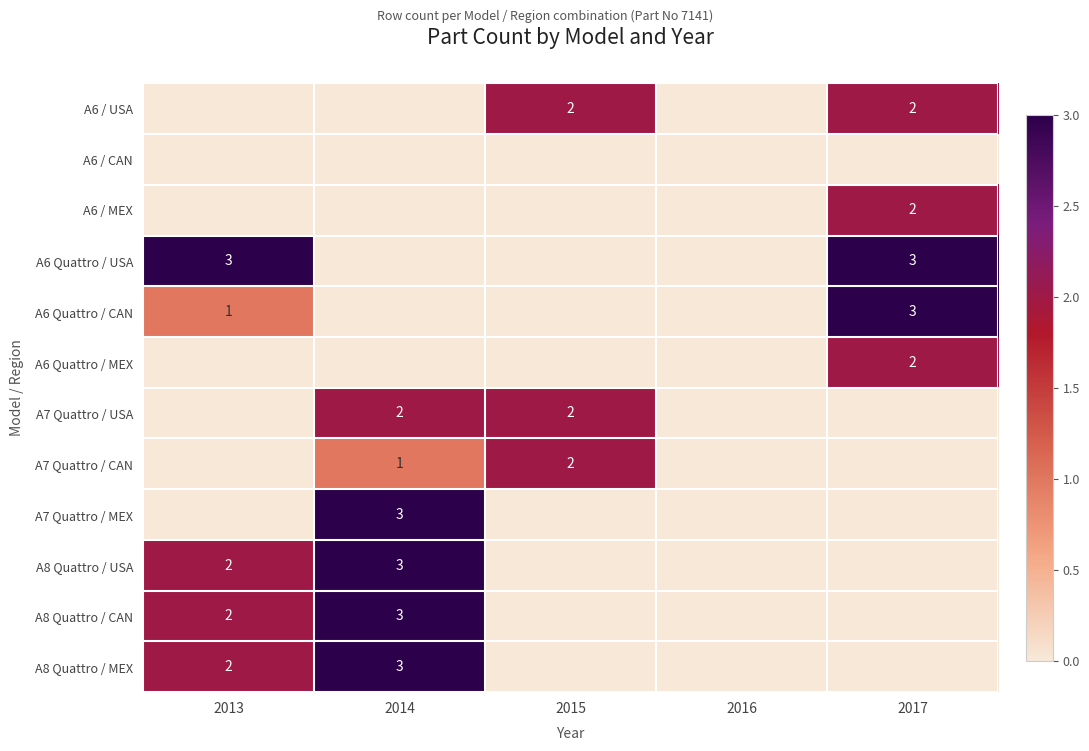

The A6 / MEX series shows 2 at 2017. True or false?

True